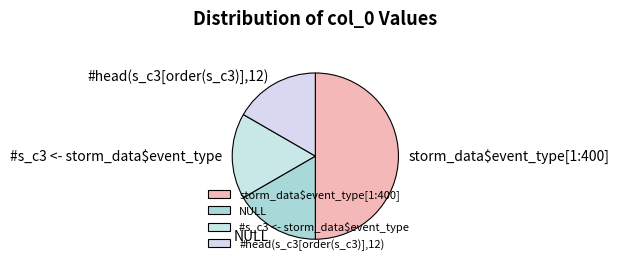

Is the sum of #head(s_c3[order(s_c3)],12) and #s_c3 <- storm_data$event_type greater than half?

No